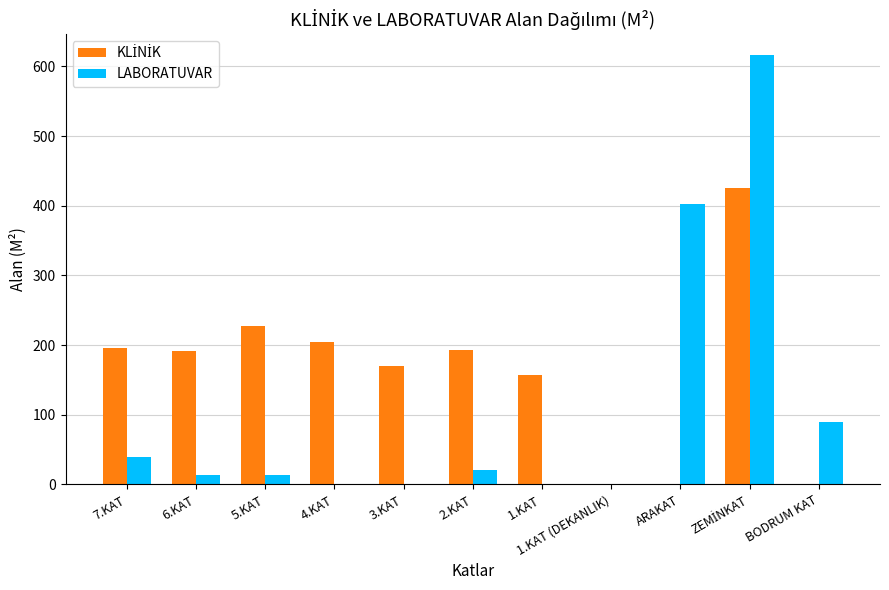

Which series changed the most between 7.KAT and 3.KAT?

LABORATUVAR